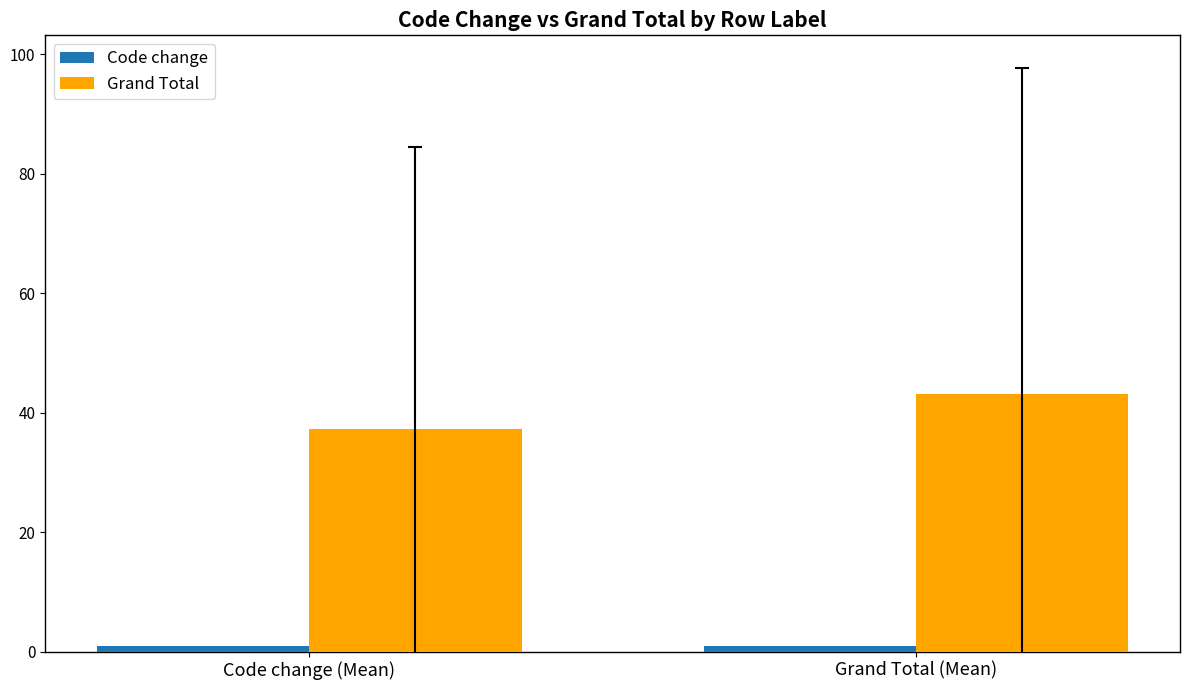

What is the maximum value shown in the chart?

43.2